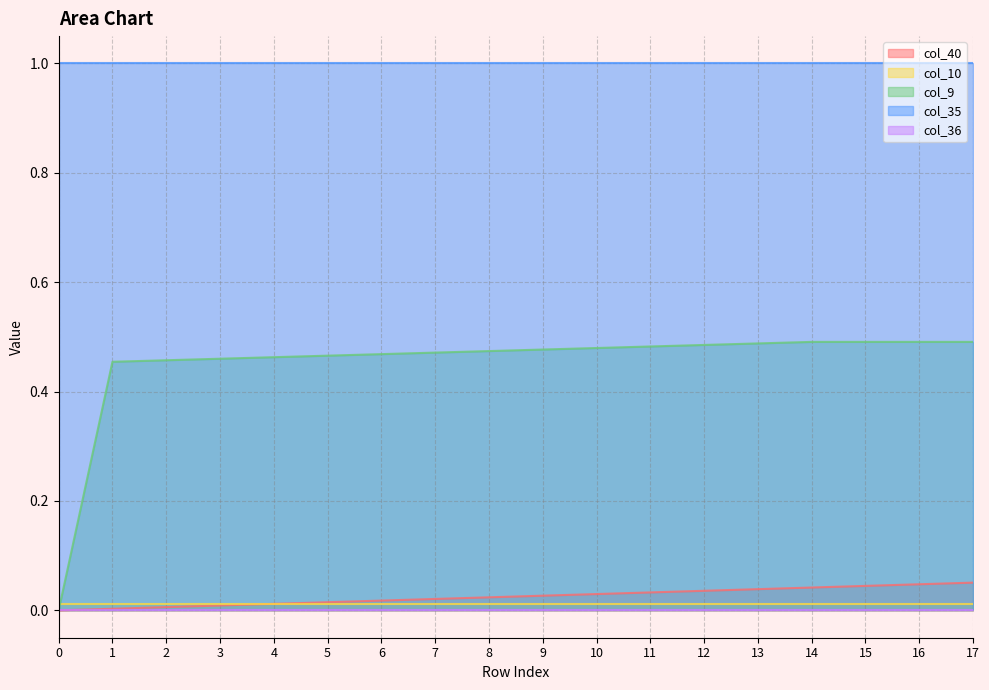

Reading right to left, what are all the values shown in this chart?

col_40: 17=0.1	16=0.0	15=0.0	14=0.0	13=0.0	12=0.0	11=0.0	10=0.0	9=0.0	8=0.0	7=0.0	6=0.0	5=0.0	4=0.0	3=0.0	2=0.0	1=0.0	0=0.0
col_10: 17=0.0	16=0.0	15=0.0	14=0.0	13=0.0	12=0.0	11=0.0	10=0.0	9=0.0	8=0.0	7=0.0	6=0.0	5=0.0	4=0.0	3=0.0	2=0.0	1=0.0	0=0.0
col_9: 17=0.5	16=0.5	15=0.5	14=0.5	13=0.5	12=0.5	11=0.5	10=0.5	9=0.5	8=0.5	7=0.5	6=0.5	5=0.5	4=0.5	3=0.5	2=0.5	1=0.5	0=0.0
col_35: 17=1.0	16=1.0	15=1.0	14=1.0	13=1.0	12=1.0	11=1.0	10=1.0	9=1.0	8=1.0	7=1.0	6=1.0	5=1.0	4=1.0	3=1.0	2=1.0	1=1.0	0=1.0
col_36: 17=0.0	16=0.0	15=0.0	14=0.0	13=0.0	12=0.0	11=0.0	10=0.0	9=0.0	8=0.0	7=0.0	6=0.0	5=0.0	4=0.0	3=0.0	2=0.0	1=0.0	0=0.0